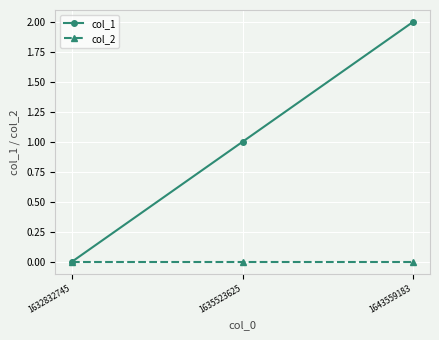

Which category has the highest value across all series?

1643559183